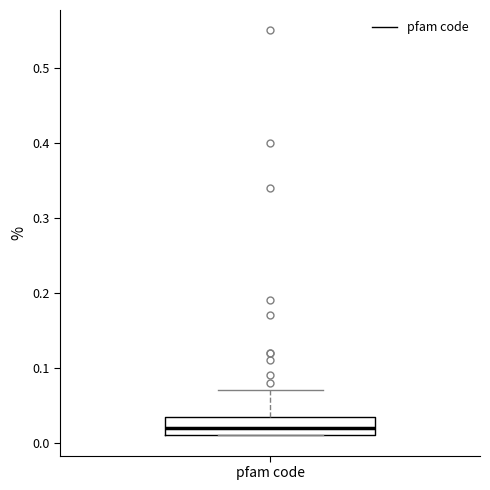

Where does the median line of the box for pfam code sit on the y-axis? The values are not printed on the chart, so give them approximately, as read against the axis.

0.02